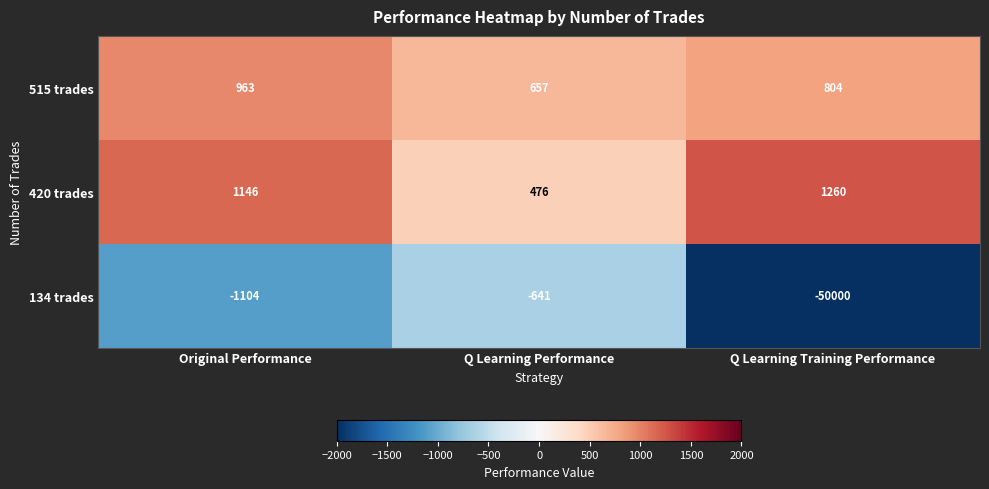

Which series changed the most between Original Performance and Q Learning Performance?

420 trades